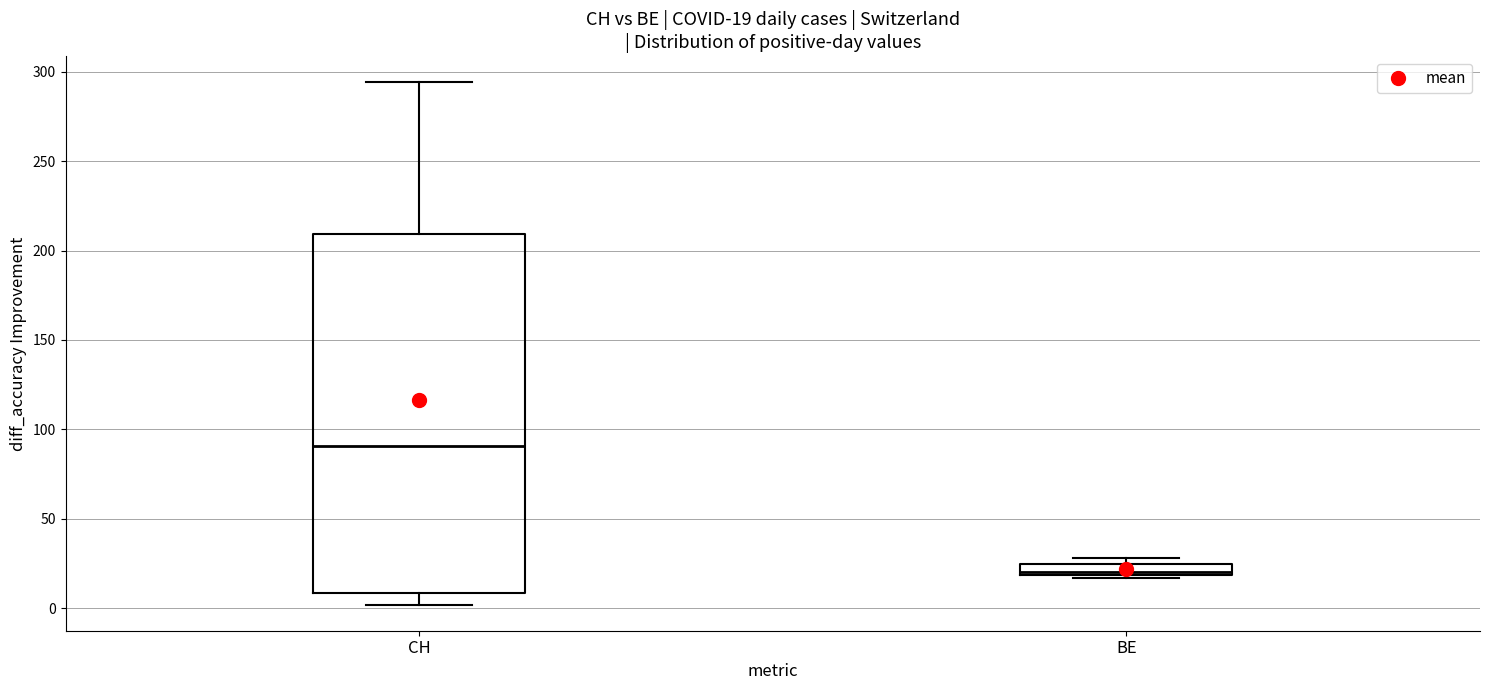

Comparing the boxes themselves (not the whiskers), which one is the tallest?

CH